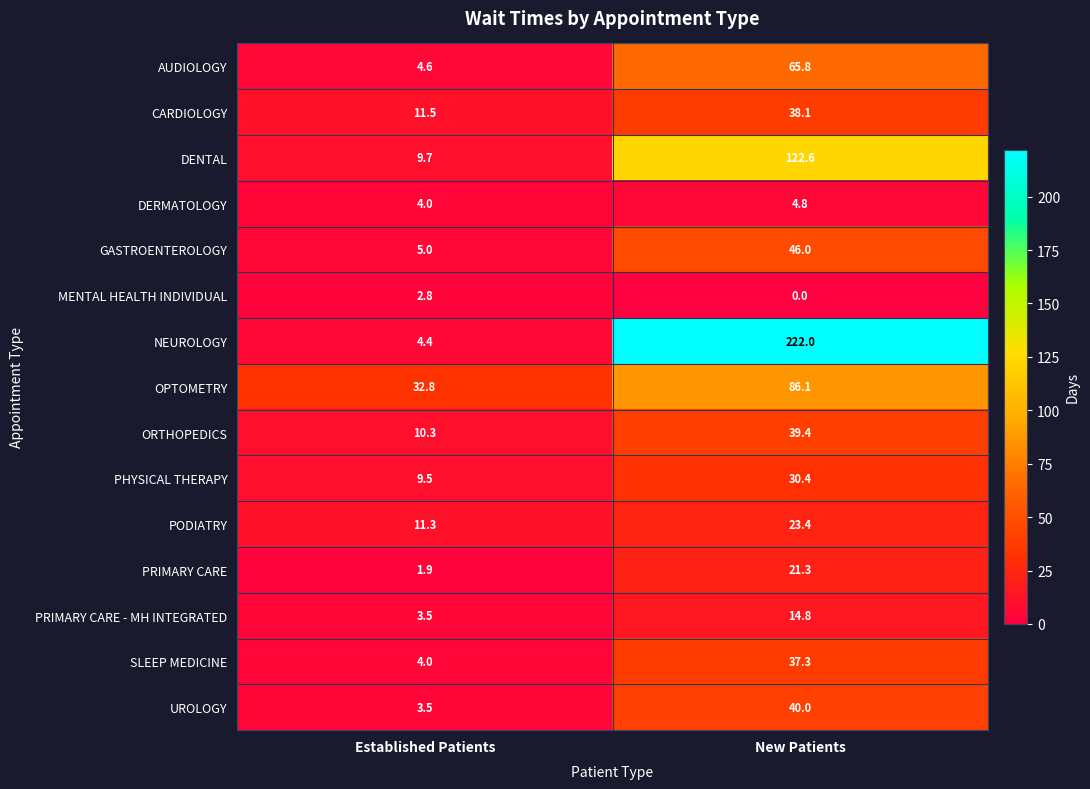

What is the sum of all CARDIOLOGY values?

49.6